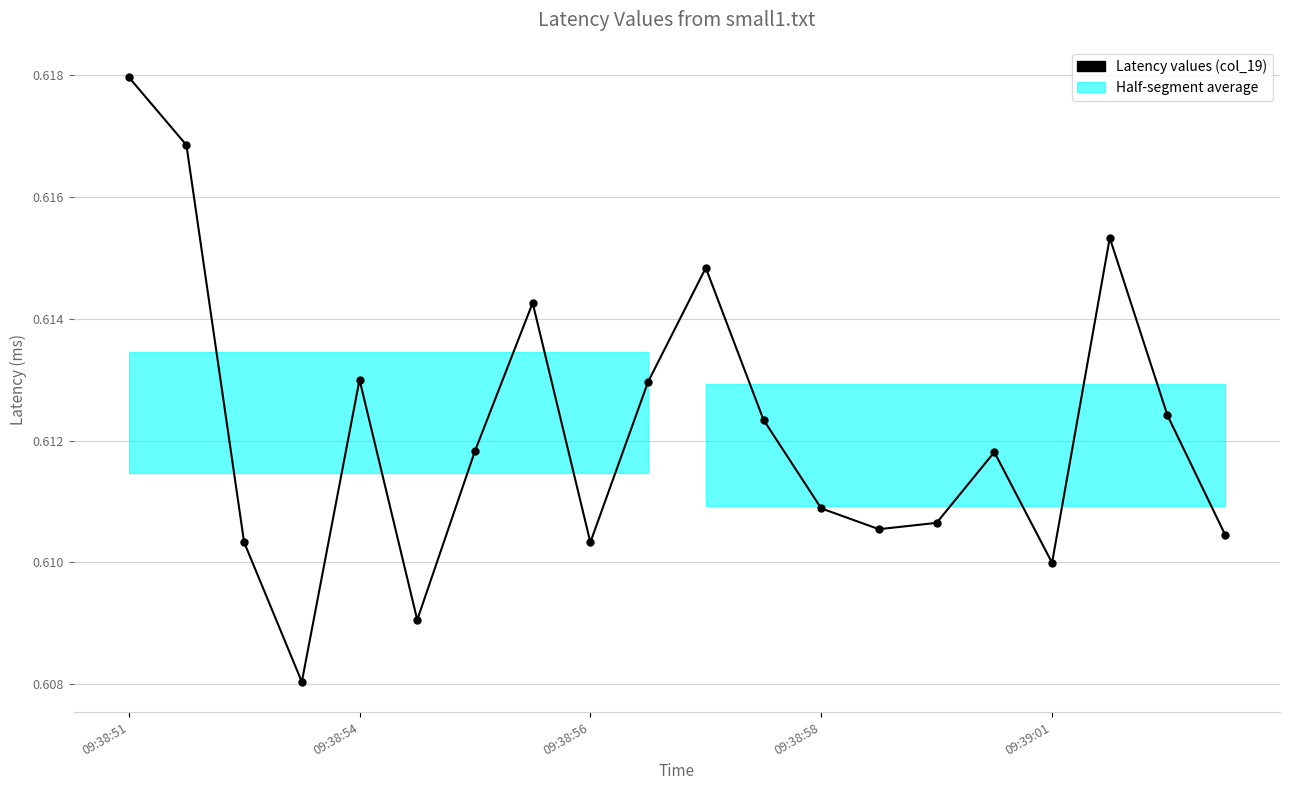

Count the number of categories in the chart.

20